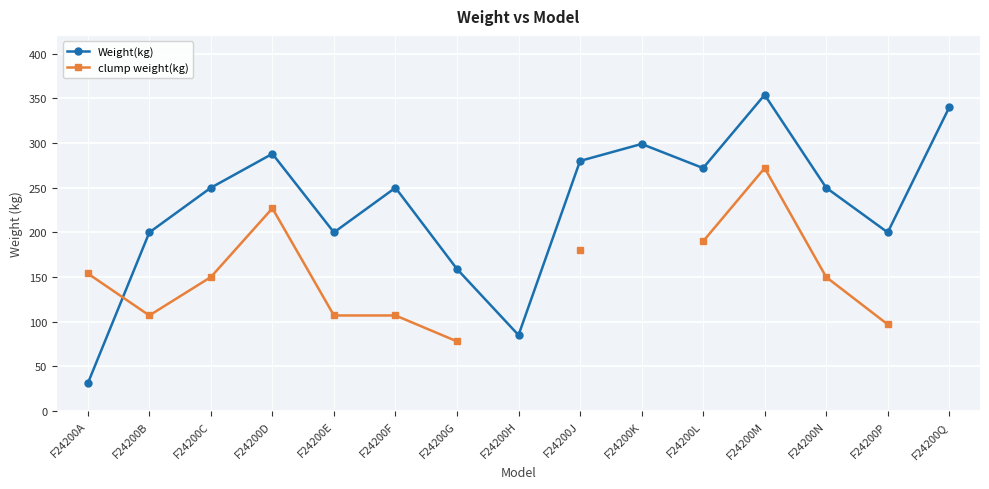

How many values in the clump weight(kg) series are below 154?

7